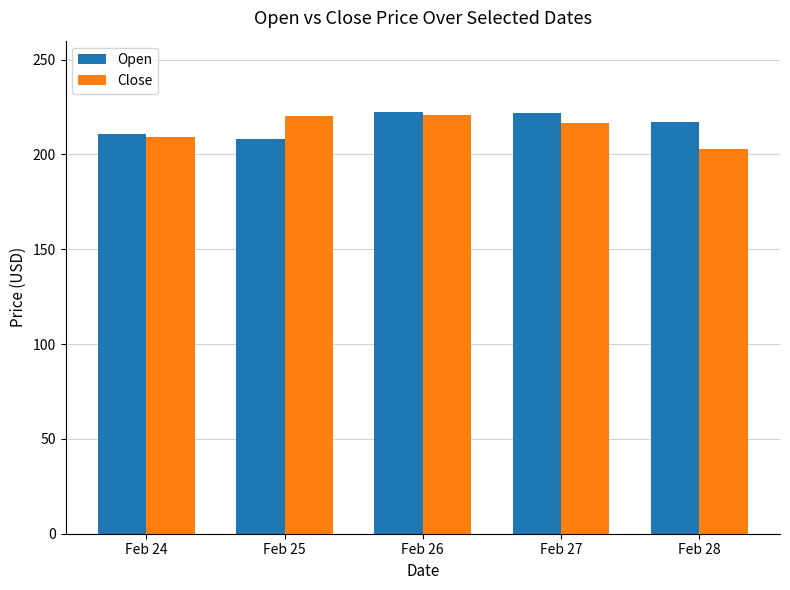

What is the minimum value for Close?

202.9